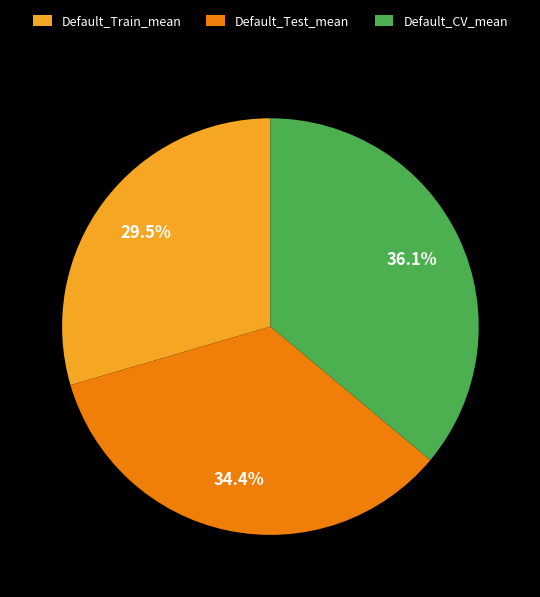

What is the largest slice in the pie chart?

Default_CV_mean